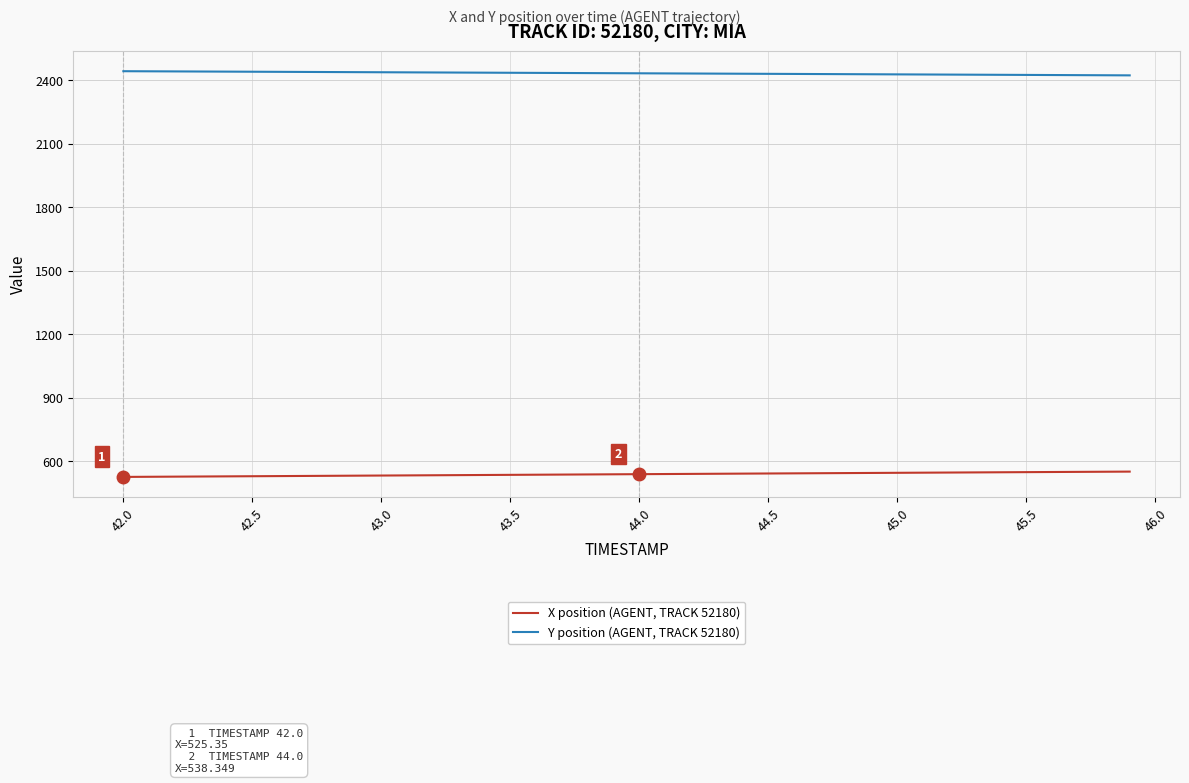

What is the minimum value for Y position (AGENT, TRACK 52180)?

2424.0